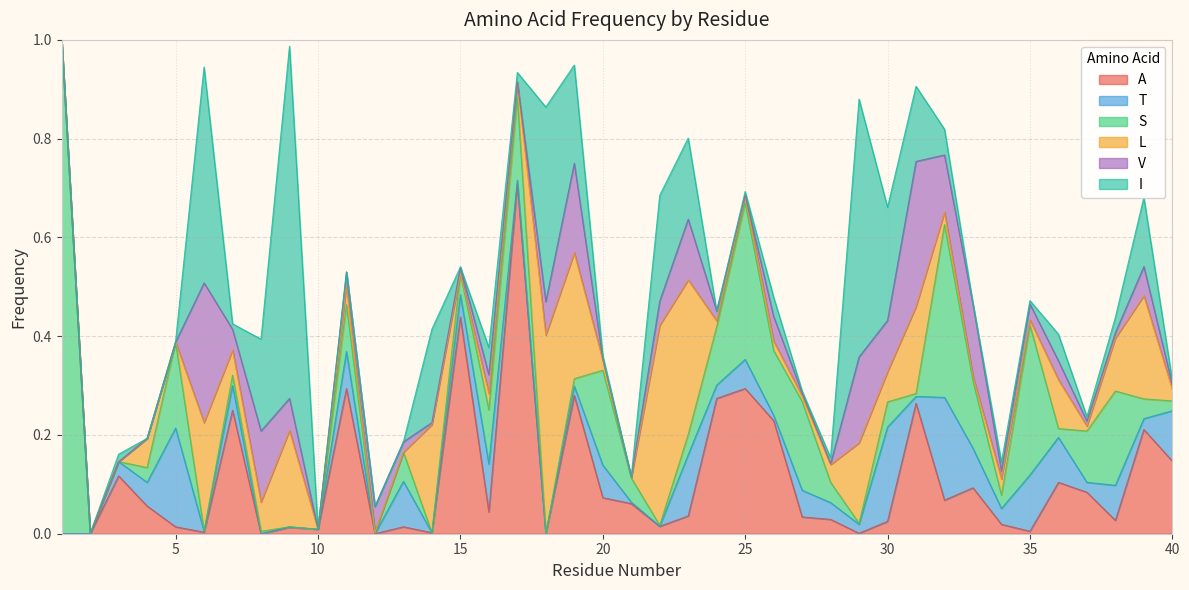

Which series has the largest total across all categories?

A